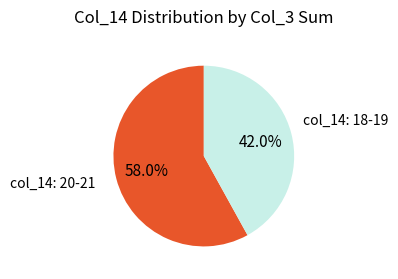

Rank the categories by value from lowest to highest.

col_14: 18-19, col_14: 20-21